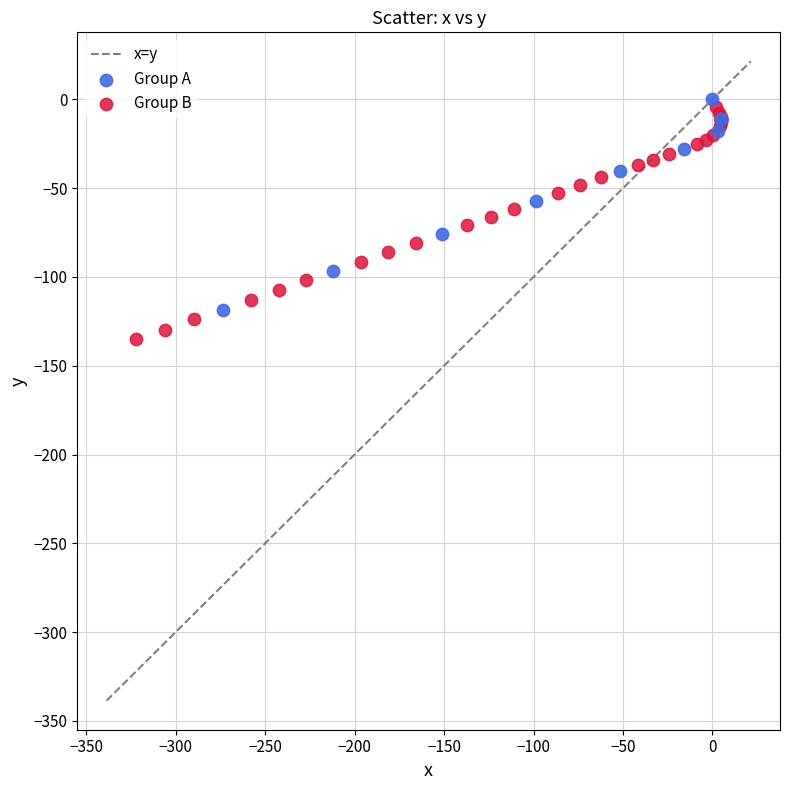

Which series has the widest spread of Y values?

Group B